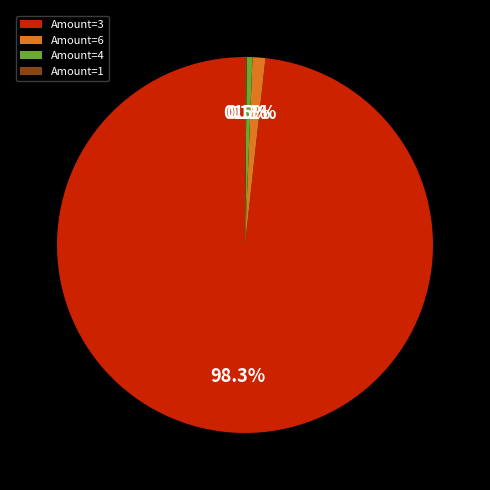

Which has a higher value, Amount=3 or Amount=6?

Amount=3